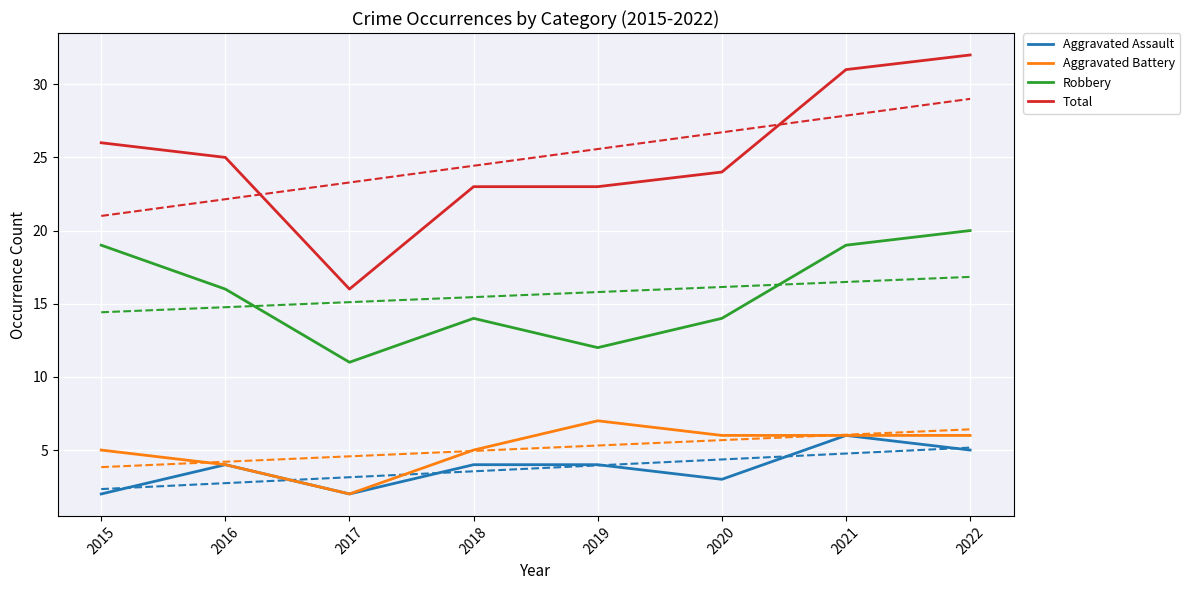

Which category has the highest value in the Aggravated Battery series?

2019